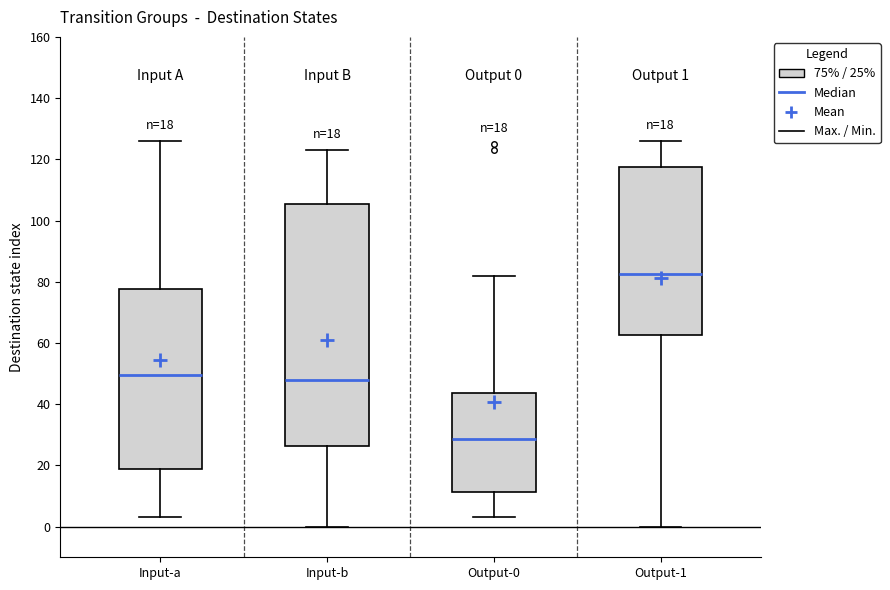

Which box's median line is the highest?

Output-1